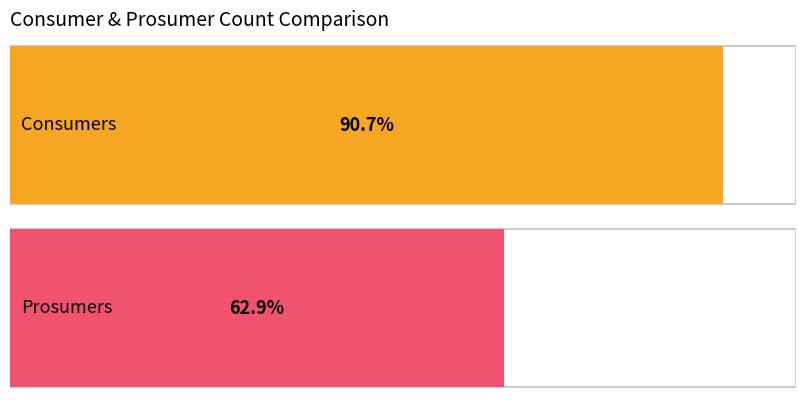

Does the chart contain any negative values?

No